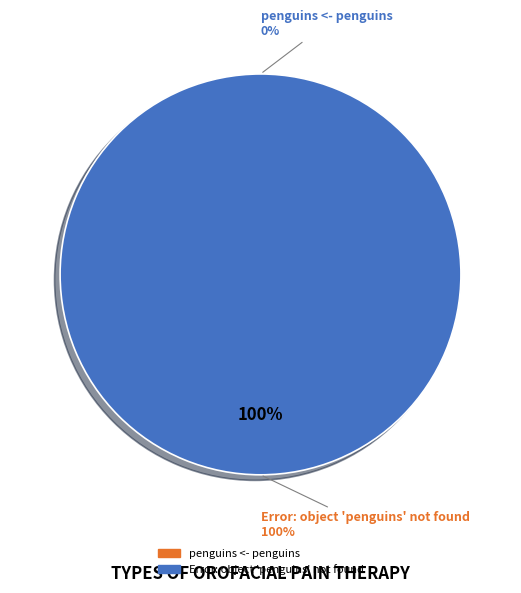

What percentage is the Error: object 'penguins' not found slice, to the nearest percent?

100%